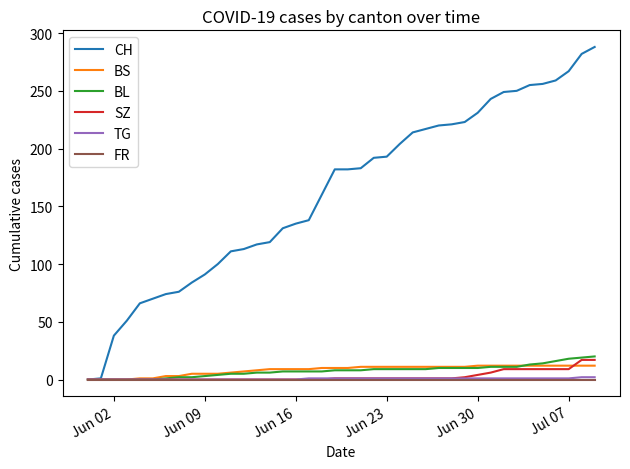

Does the chart have visible grid lines?

No